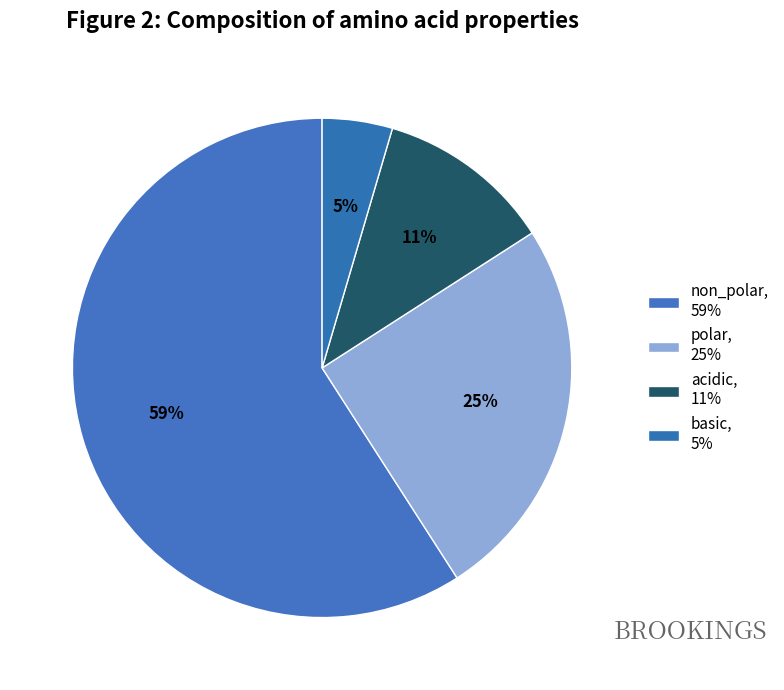

How many segments does this pie chart have?

4